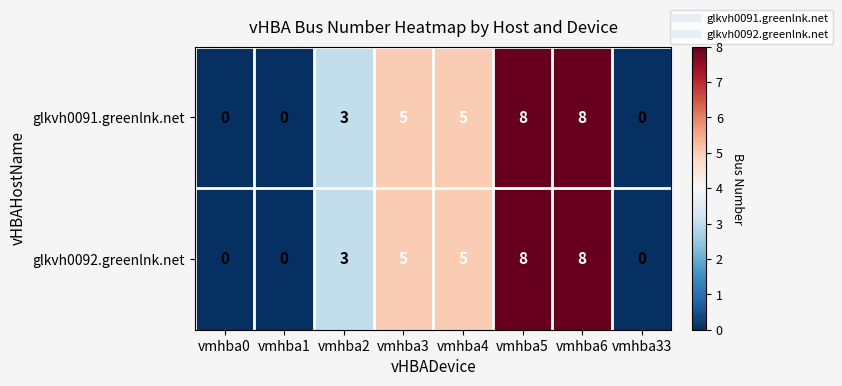

The glkvh0091.greenlnk.net series shows 5 at vmhba5. True or false?

False